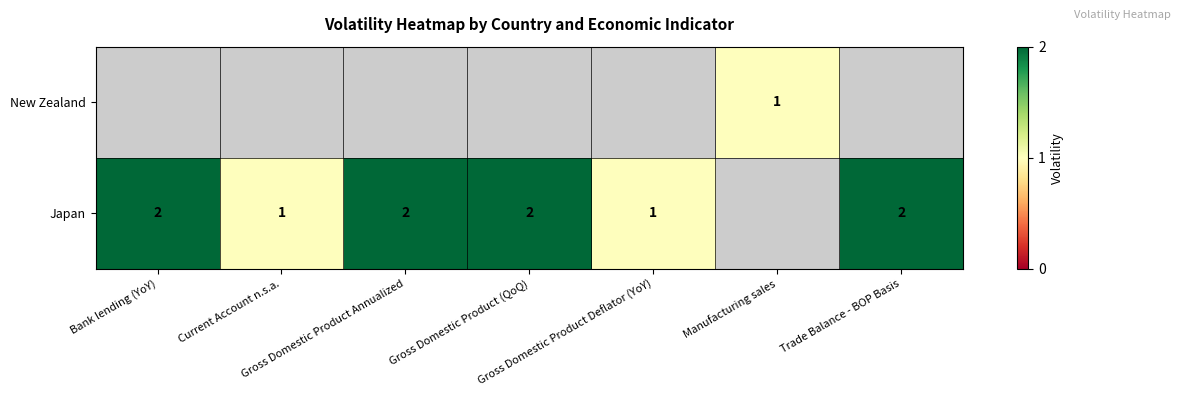

The value of Japan at Current Account n.s.a. is 1.5. True or false?

False